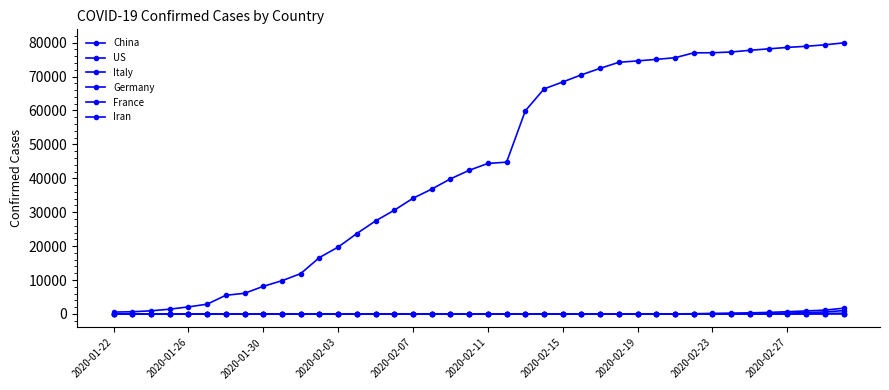

How many distinct data groups are displayed?

6